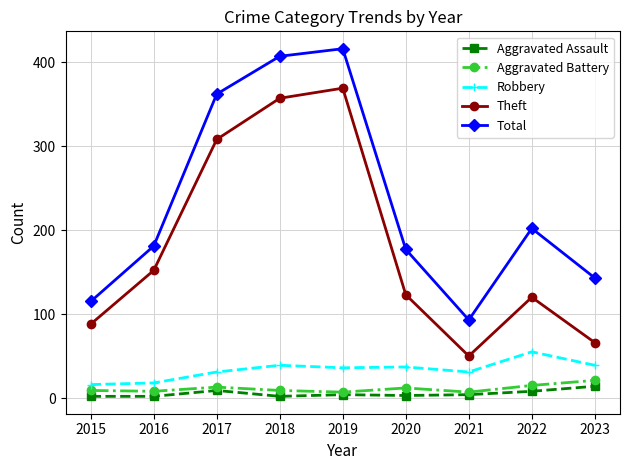

Which series has the largest total across all categories?

Total